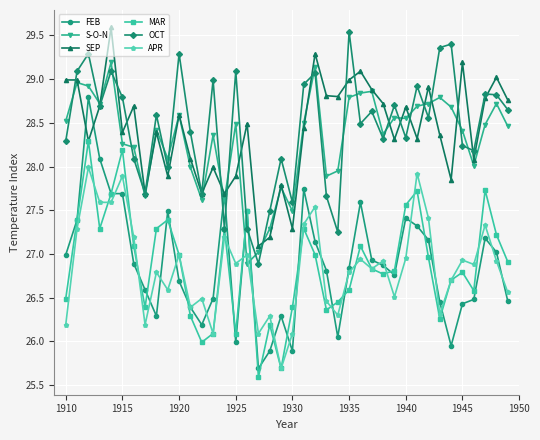

What is the maximum value for MAR?

28.3